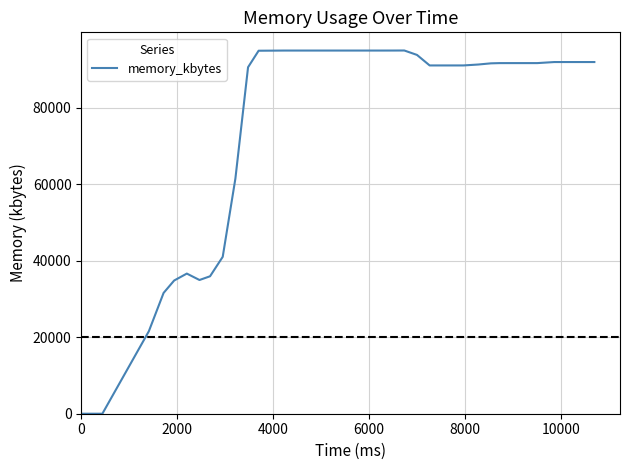

What is the maximum value shown in the chart?

94968